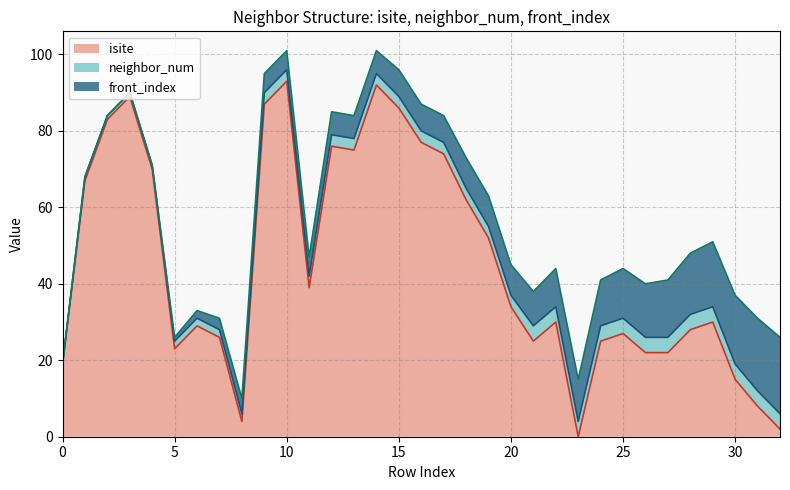

Which category has the highest value in the isite series?

10